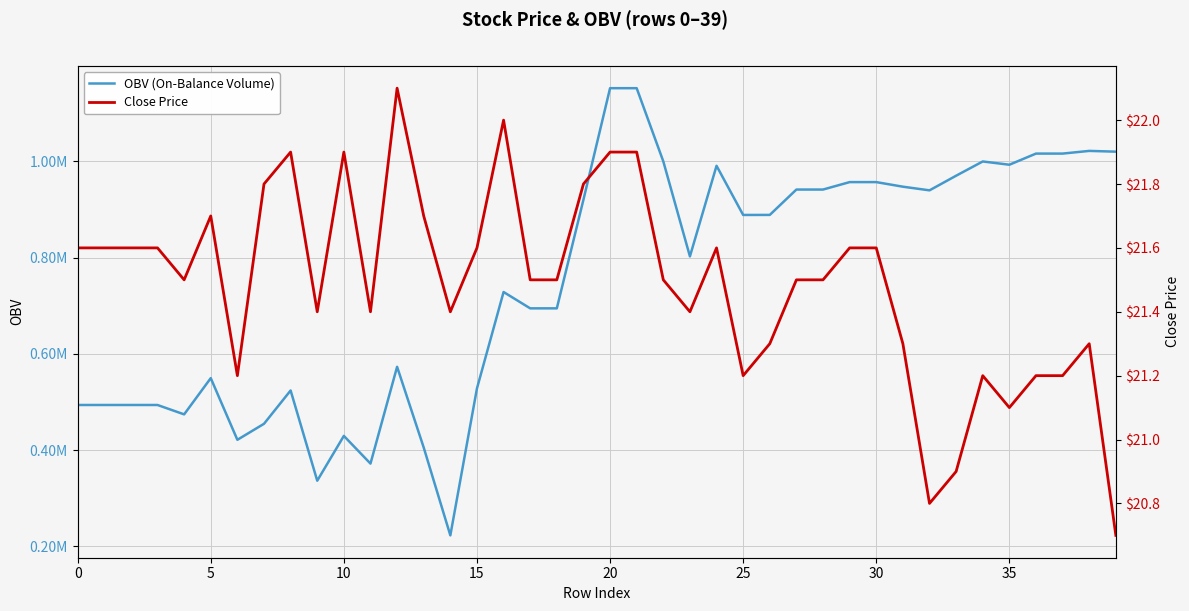

Is it true that OBV (On-Balance Volume) equals 992888.7 at 35?

True